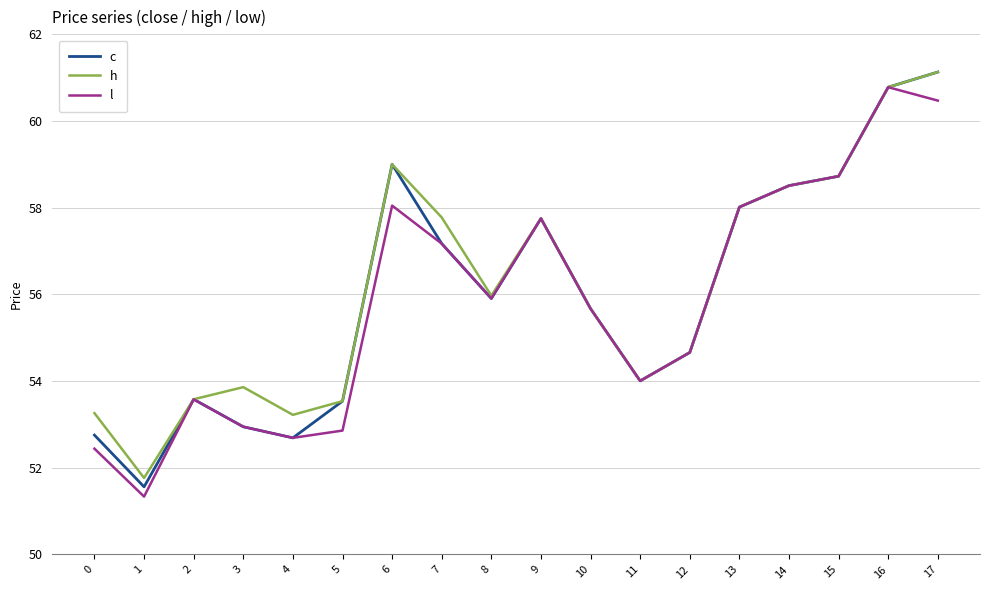

The h series shows 25.9 at 2. True or false?

False